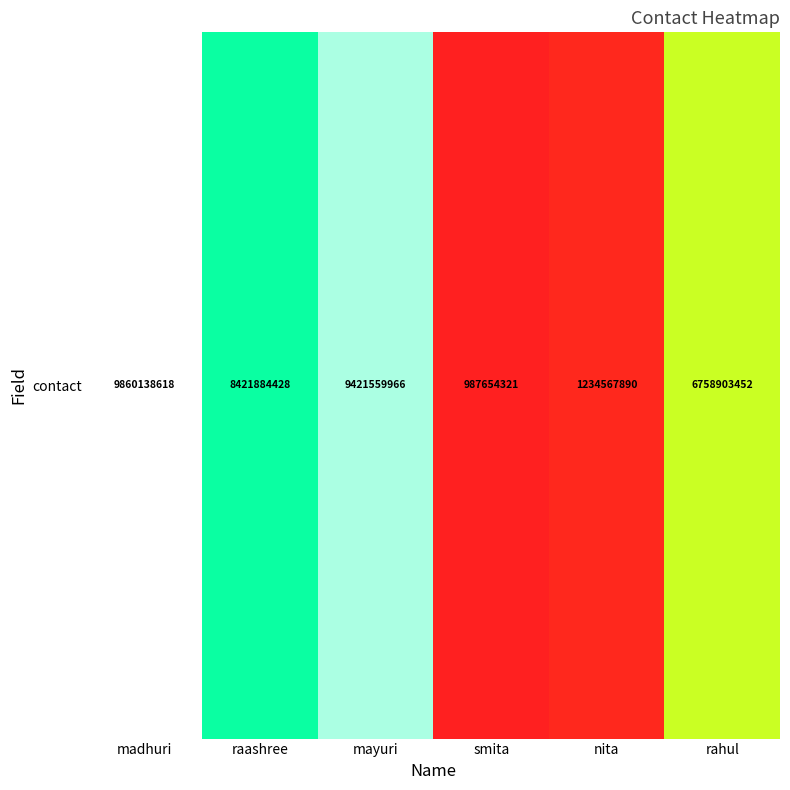

How many values exceed 8421884428?

2